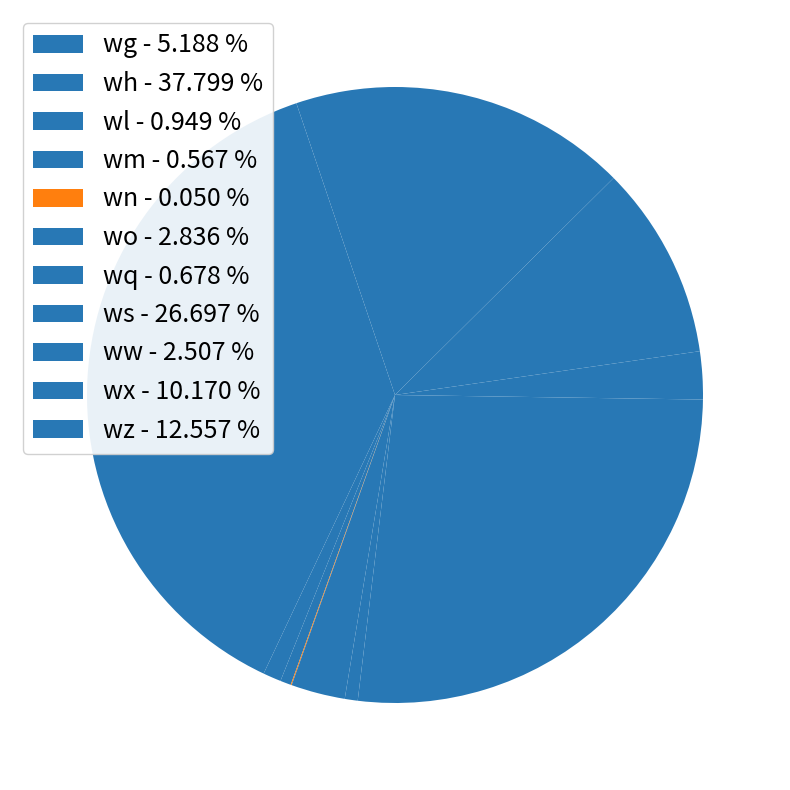

Which category has the biggest portion of the pie?

wh